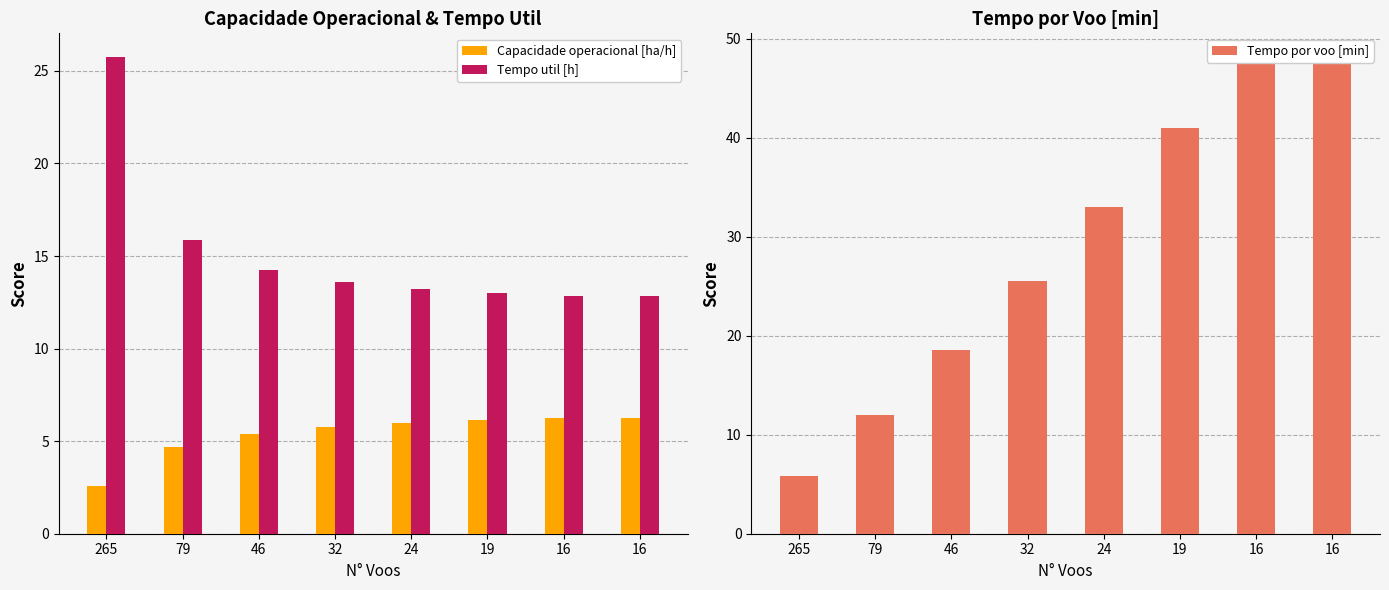

Which series has the largest total across all categories?

Tempo por voo [min]